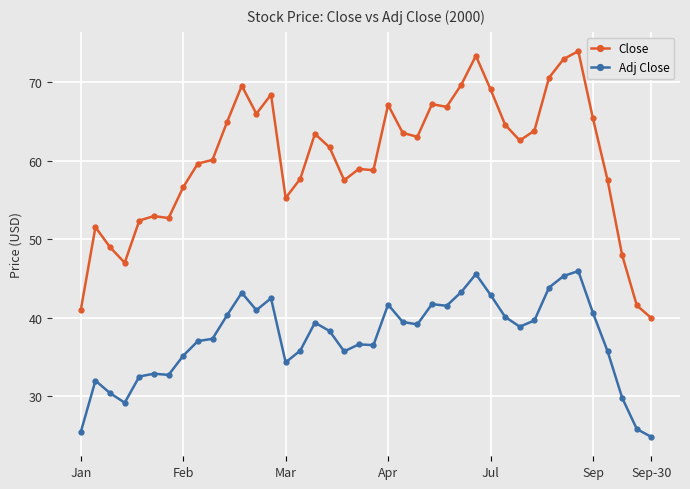

Rank the series by their maximum value, from highest to lowest.

Close, Adj Close